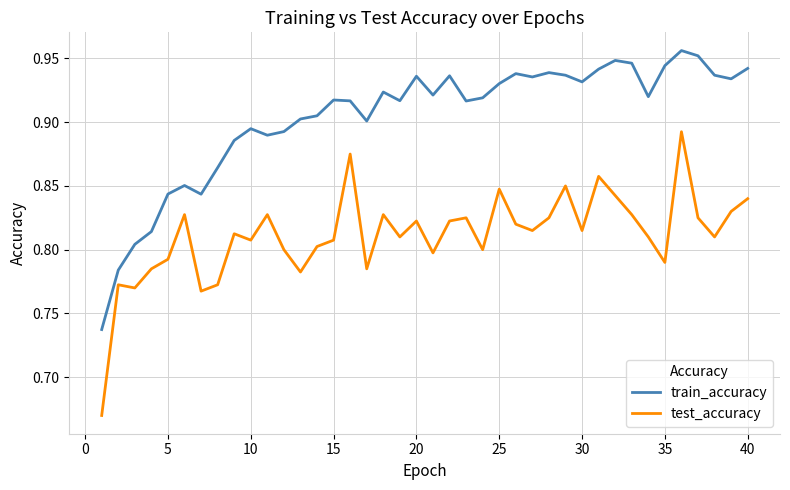

List the series in order of their peak value, highest first.

train_accuracy, test_accuracy